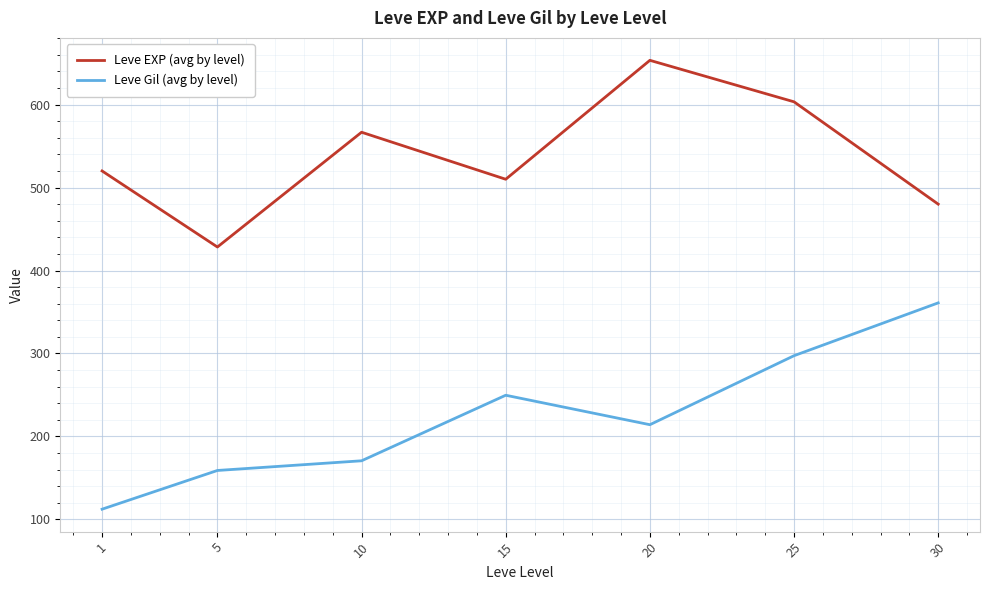

At how many categories does at least one series exceed 178?

7